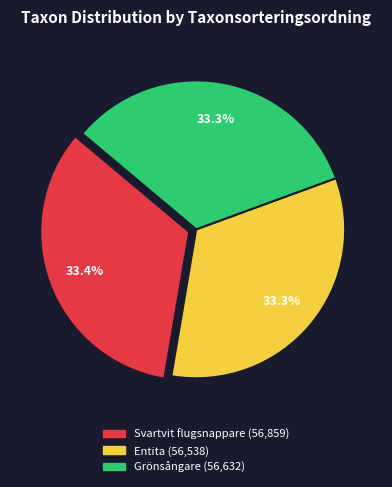

Approximately how many times larger is the value at Entita compared to Svartvit flugsnappare?

1.0